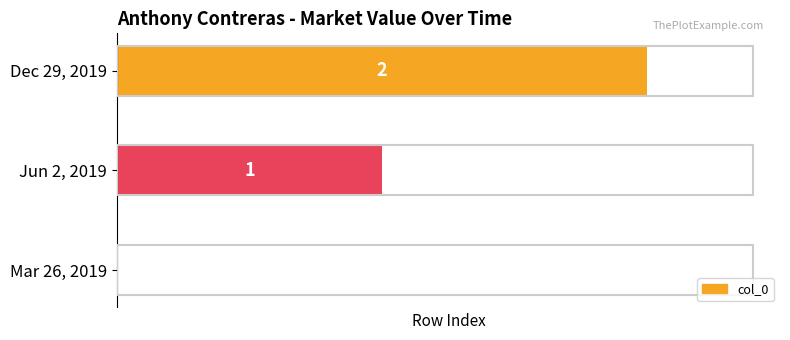

Between Mar 26, 2019 and Dec 29, 2019, which is larger?

Dec 29, 2019